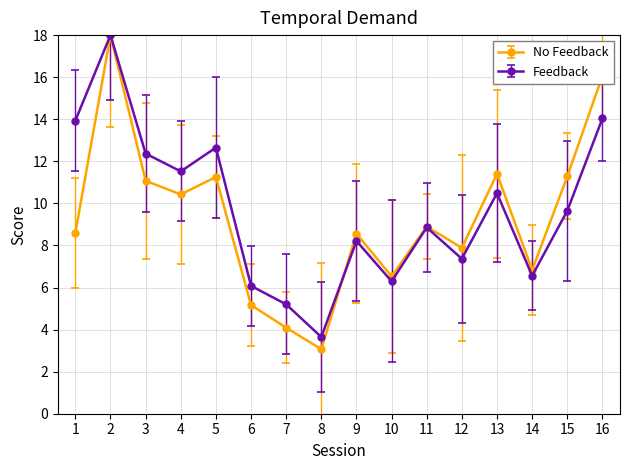

Which series has the largest range (max minus min)?

No Feedback